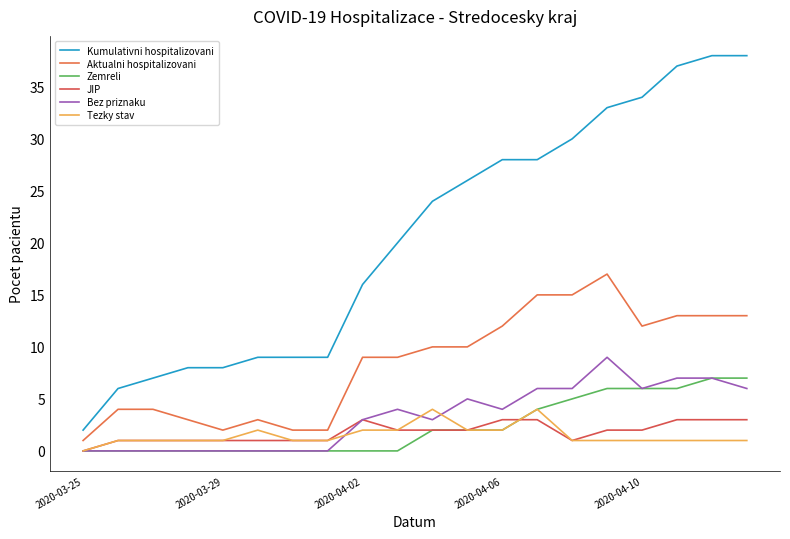

Does the chart have visible grid lines?

No